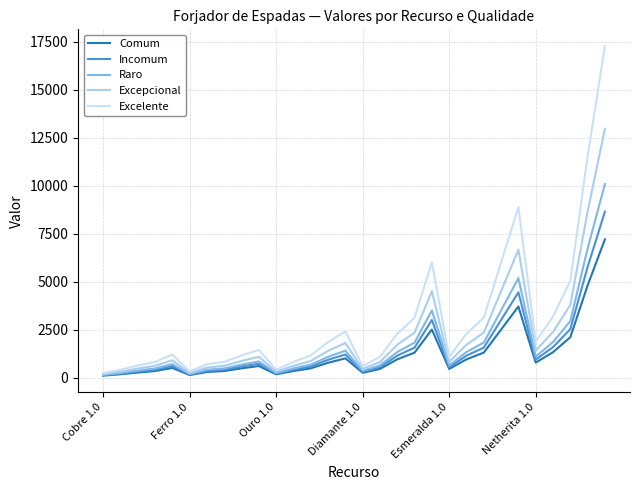

How many distinct data groups are displayed?

5